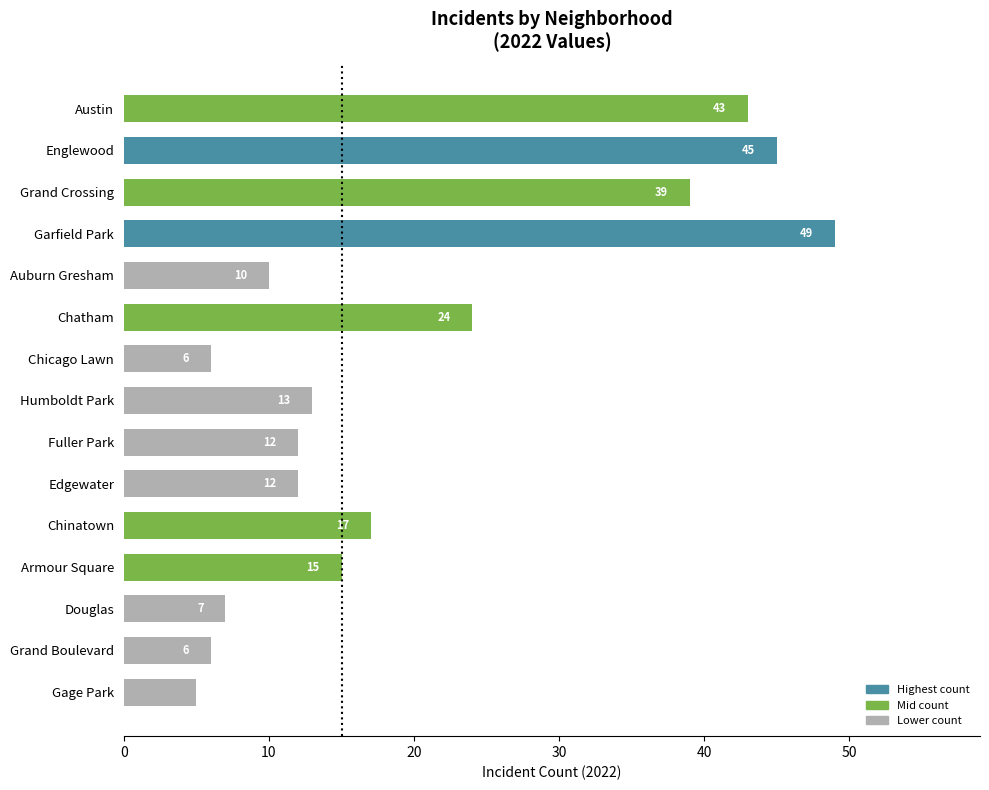

Are the bars horizontal?

Yes